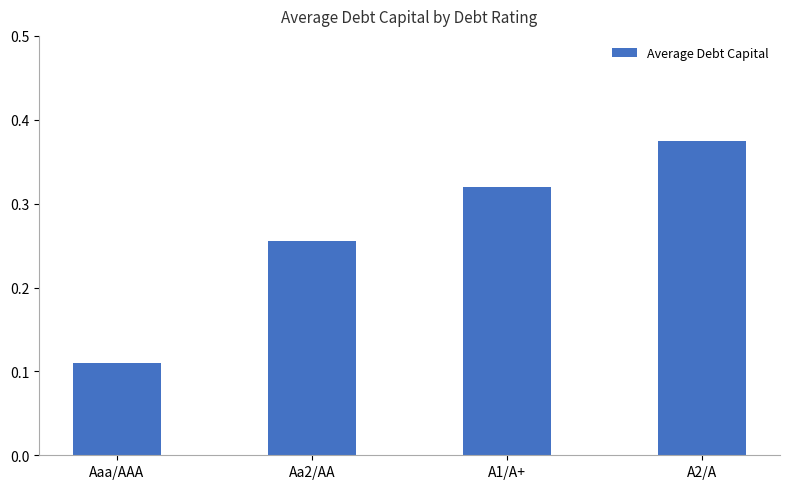

At which category does the chart reach its peak across all series?

A2/A